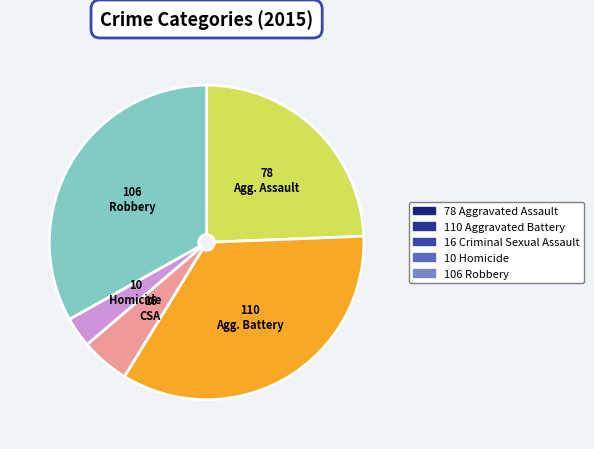

How many slices are in this pie chart?

5